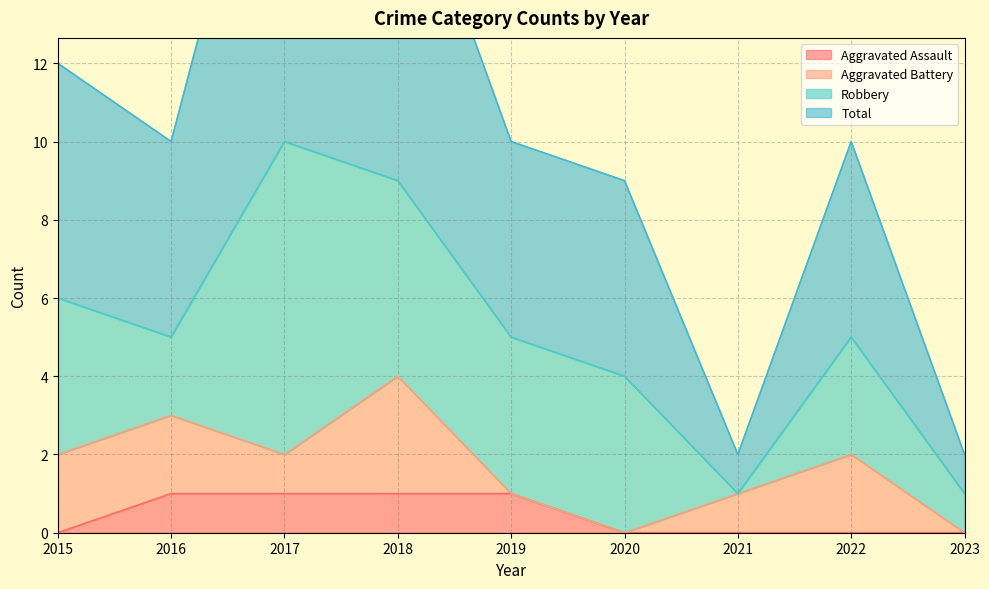

Does the chart display data point markers on the line(s)?

No